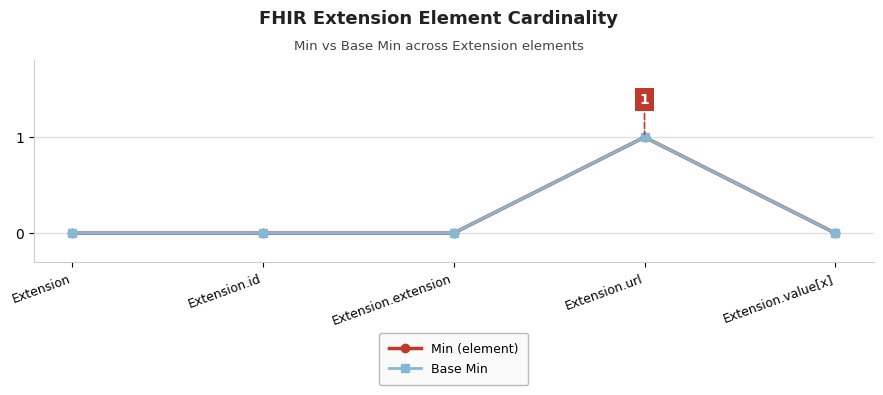

Does the chart have visible grid lines?

Yes